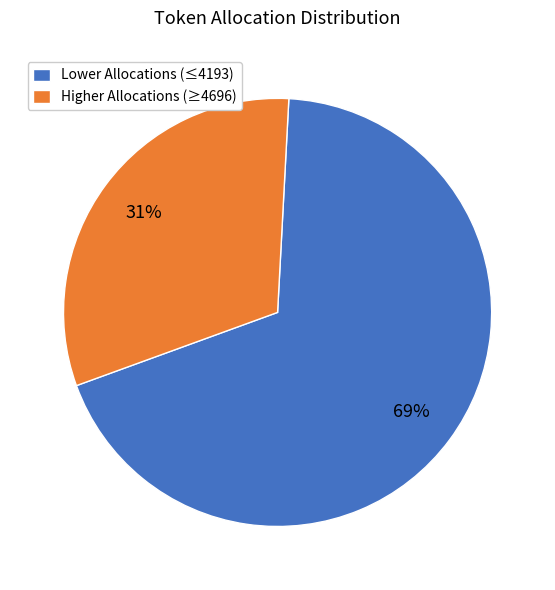

Count the number of slices in the pie.

2